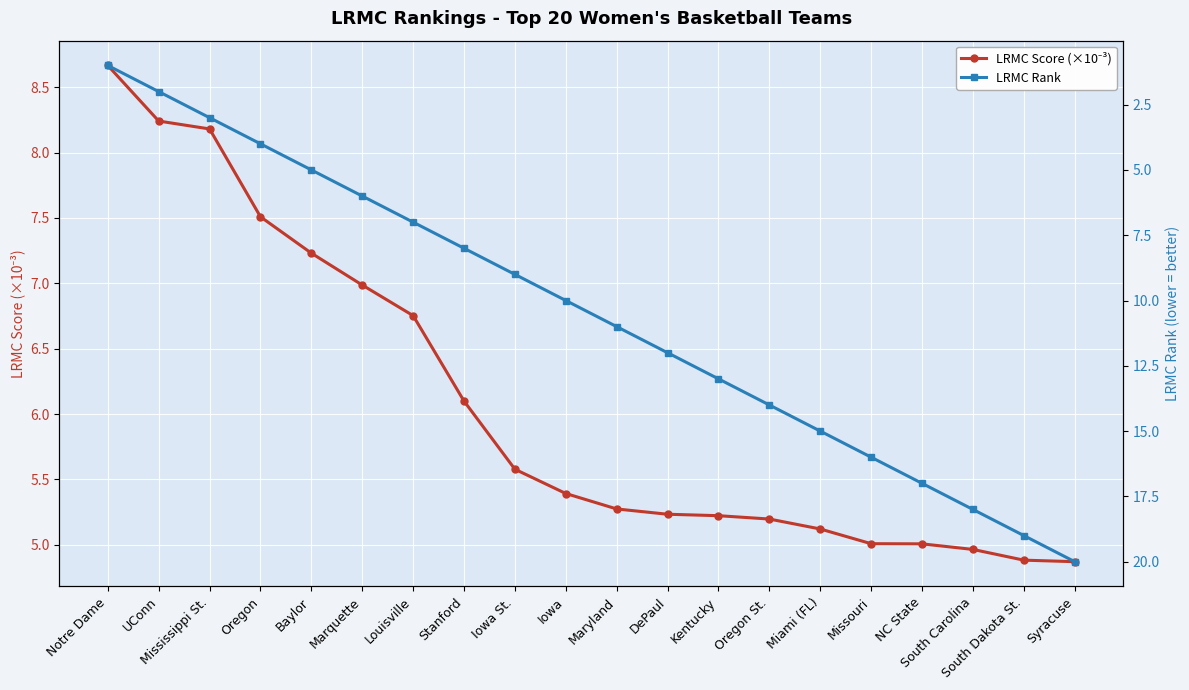

Which category has the highest value across all series?

Syracuse